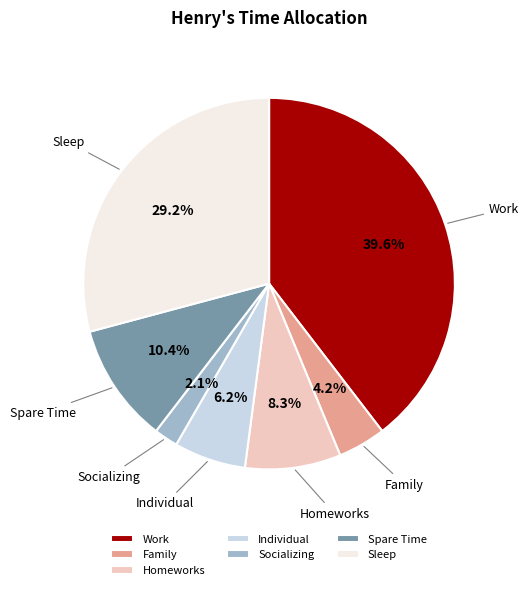

The Work slice represents 46% of the pie. True or false?

False